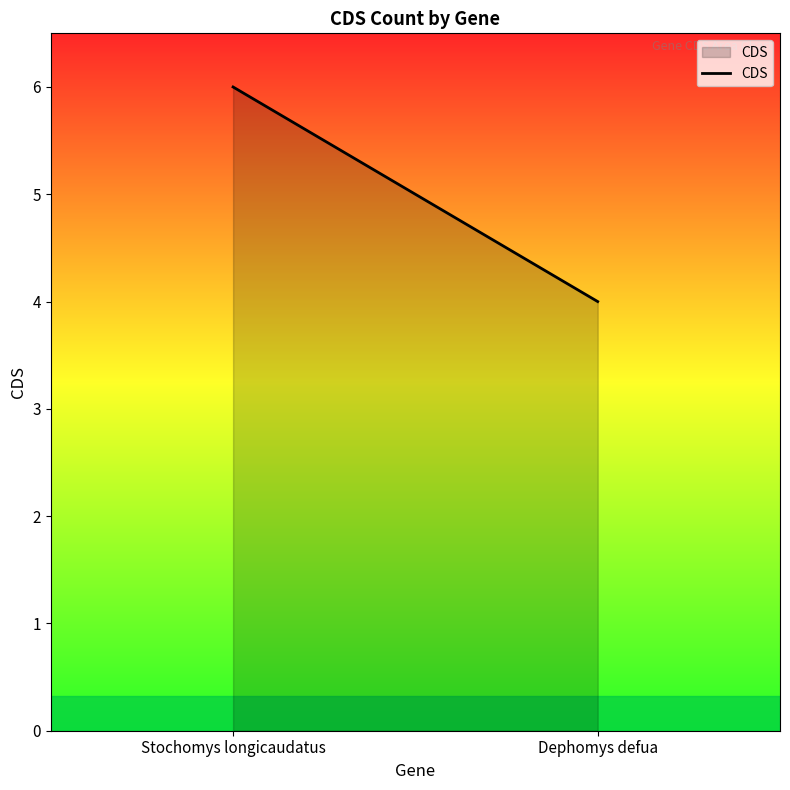

What is the ratio of the value at Stochomys longicaudatus to the value at Dephomys defua?

1.5